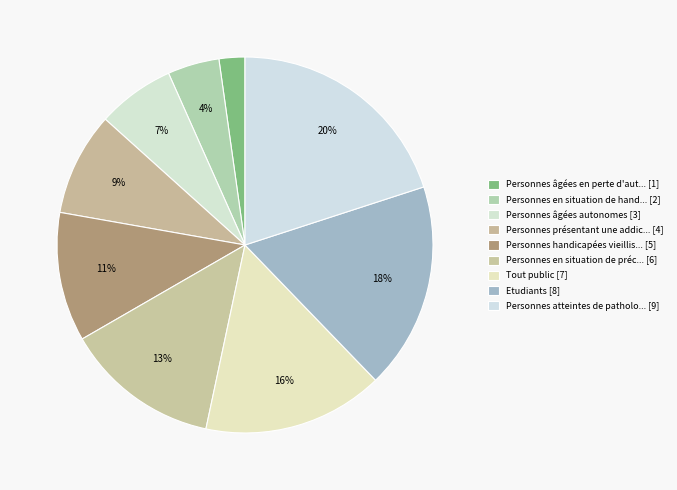

What is the smallest slice in the pie chart?

Personnes âgées en perte d'autonomie